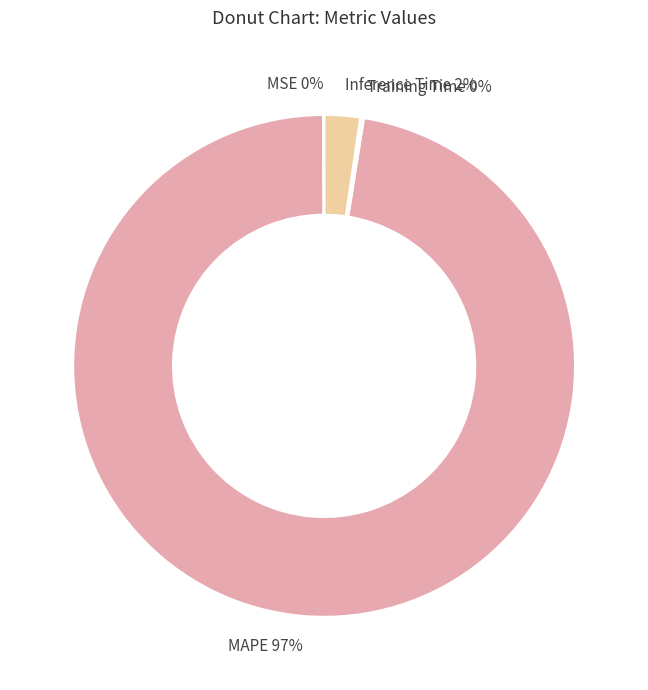

Which slice represents more than half of the pie?

MAPE